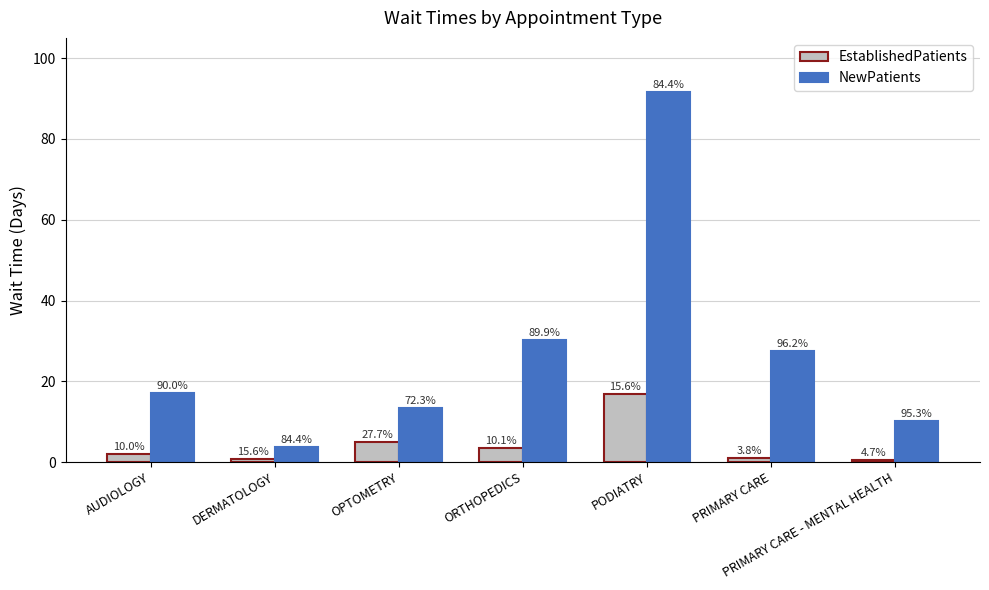

How many groups of bars are there?

7